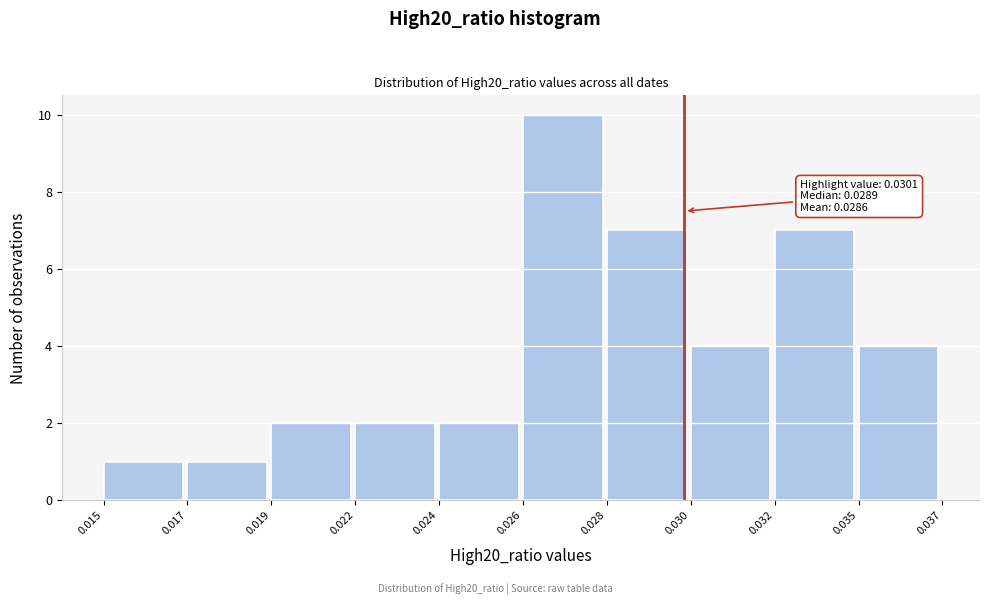

Reading left to right, transcribe all the data shown in this chart.

0.015=1	0.017=1	0.019=2	0.022=2	0.024=2	0.026=10	0.028=7	0.030=4	0.032=7	0.035=4